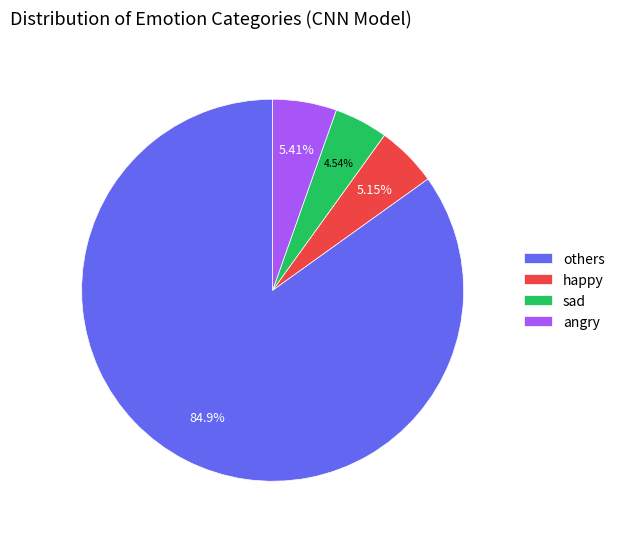

Is there any slice that represents more than half of the pie?

Yes